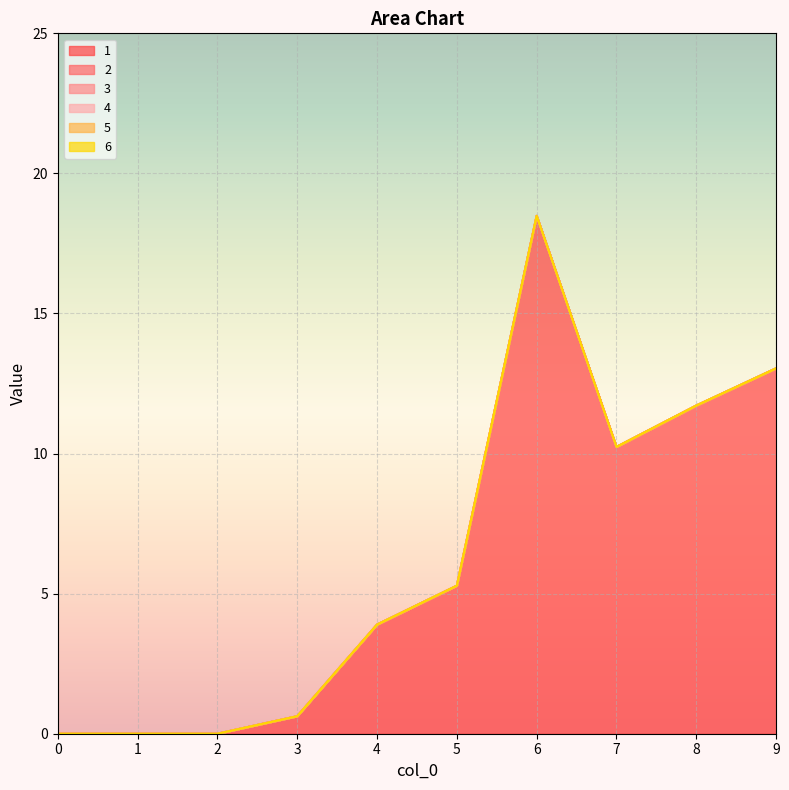

How many categories are shown in the chart?

10